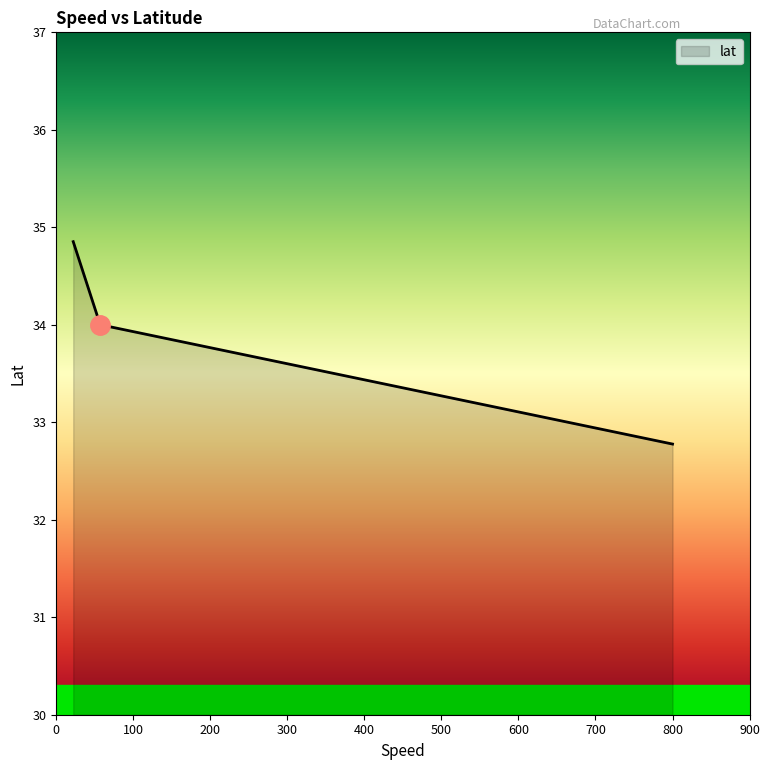

How many lines are shown in the chart?

1